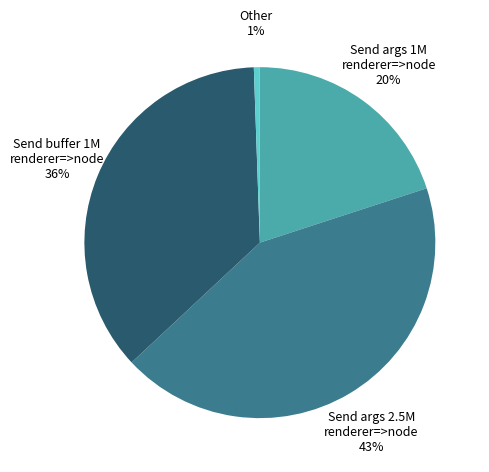

How many segments does this pie chart have?

4